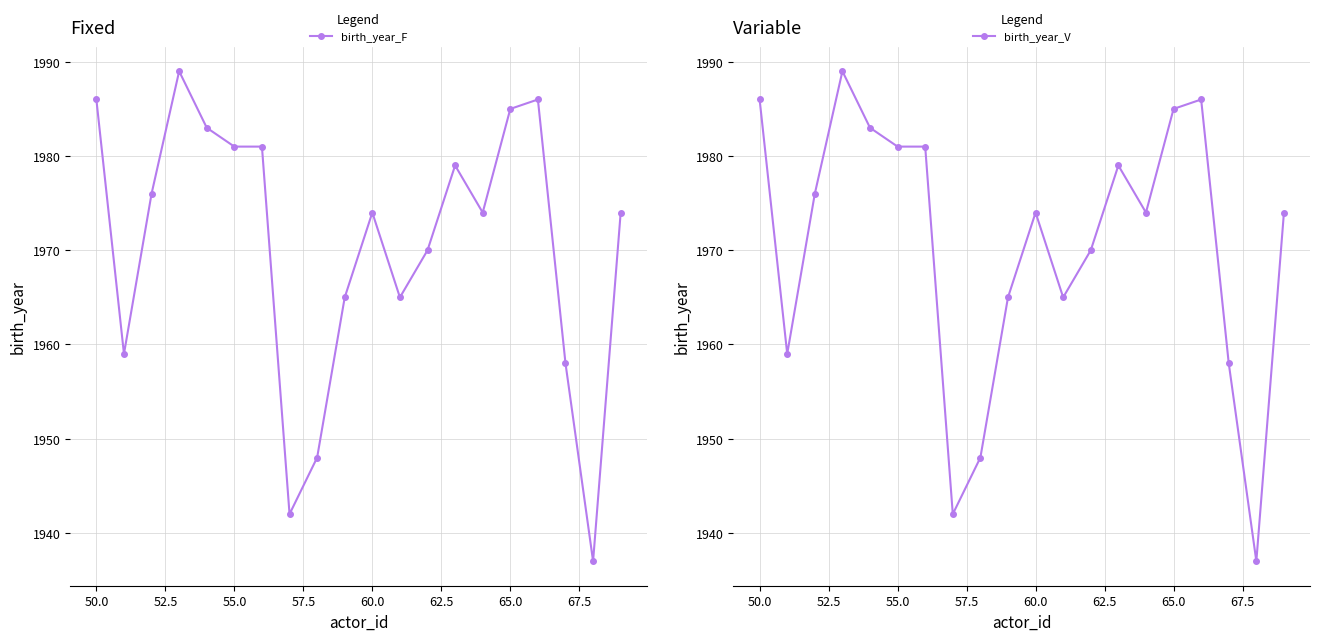

How many interior local valleys does the birth_year_V series have?

5